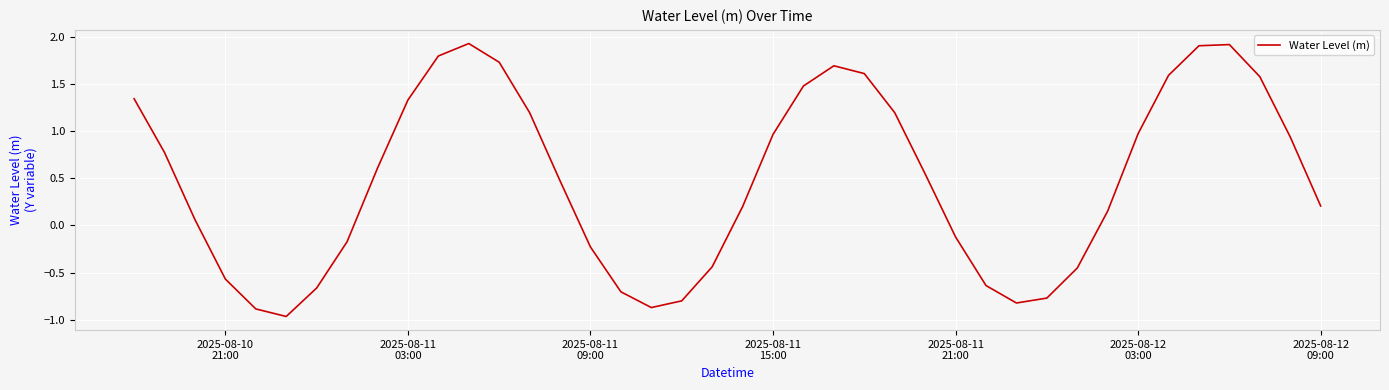

What is the greatest value displayed?

1.9